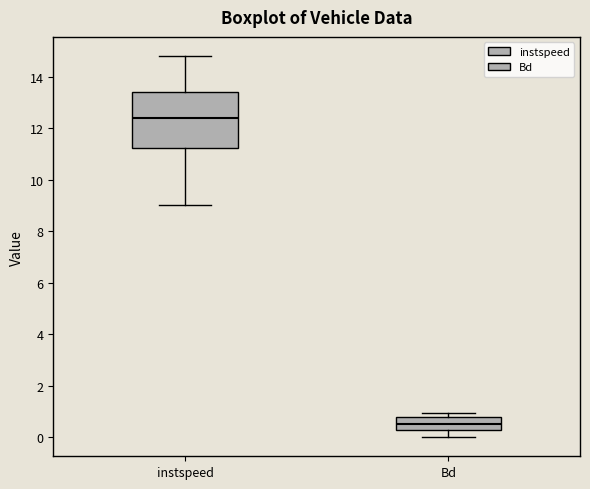

Where is the upper edge of the box for Bd on the y-axis? The values are not printed on the chart, so give them approximately, as read against the axis.

0.8